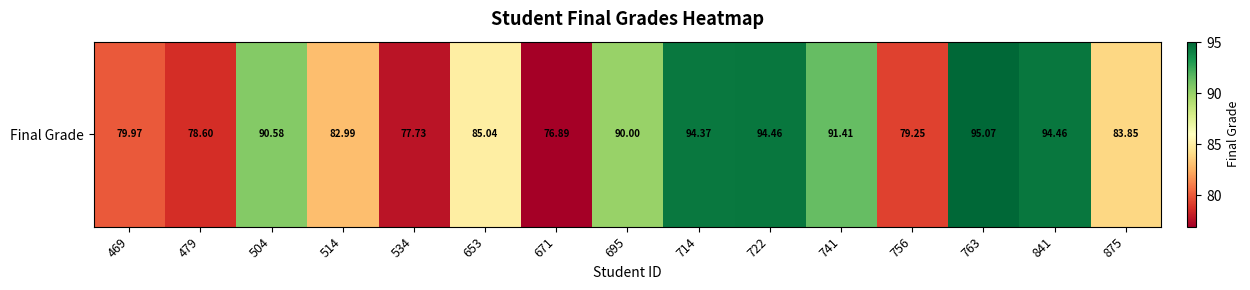

What is the maximum value shown in the chart?

95.1